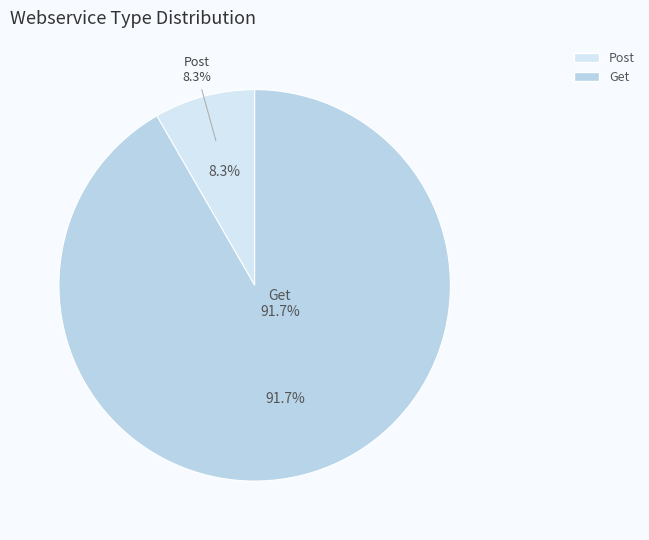

What is the smallest slice in the pie chart?

Post